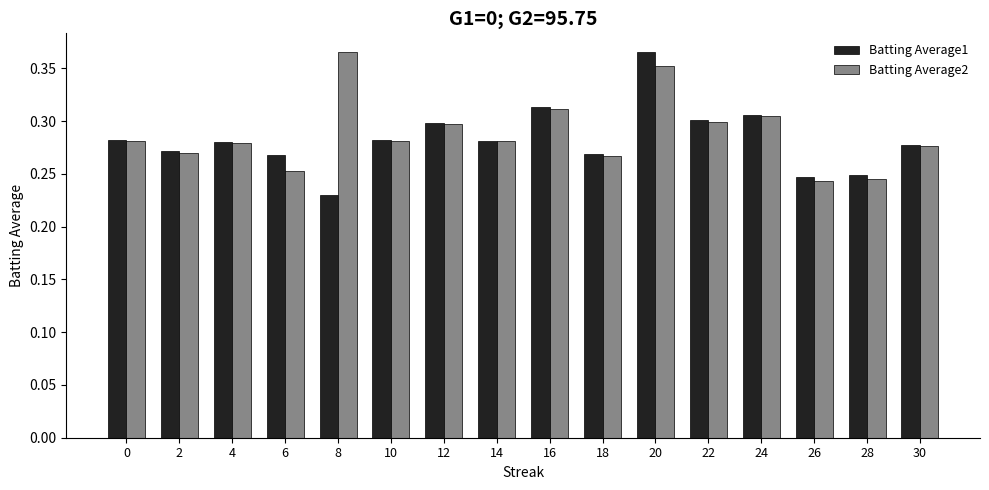

What is the difference between the maximum and minimum values in the Batting Average1 series?

0.1